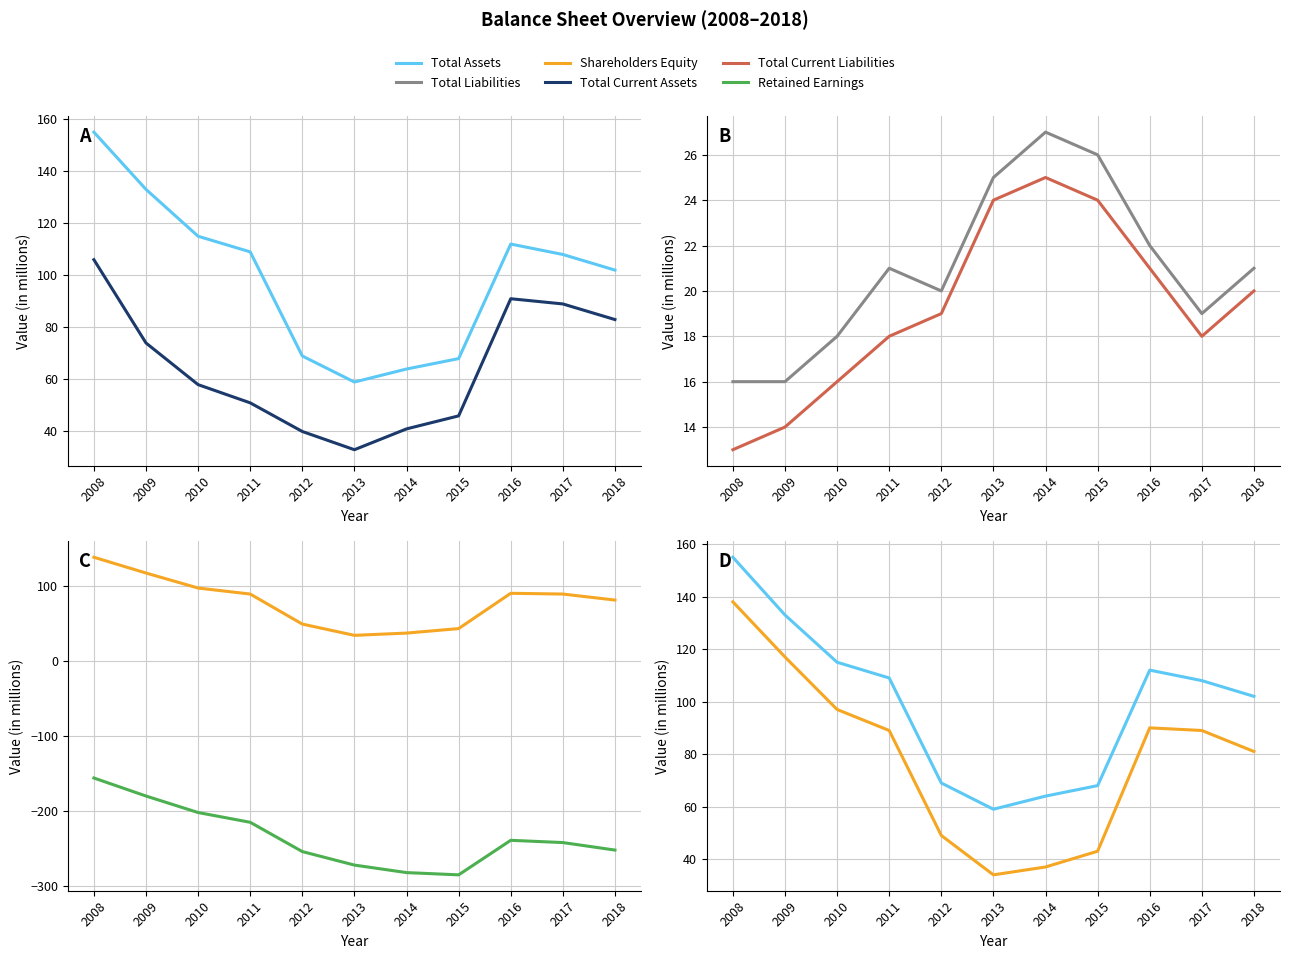

List the series in order of their peak value, lowest first.

Retained Earnings, Total Current Liabilities, Total Liabilities, Total Current Assets, Shareholders Equity, Total Assets